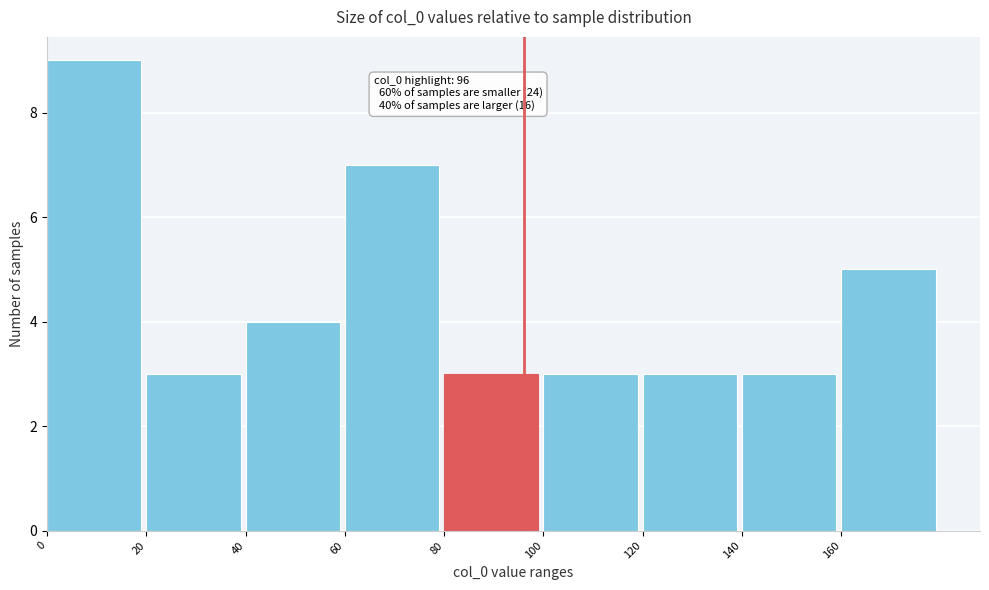

Which range on the x-axis has the tallest bar?

0 to 20